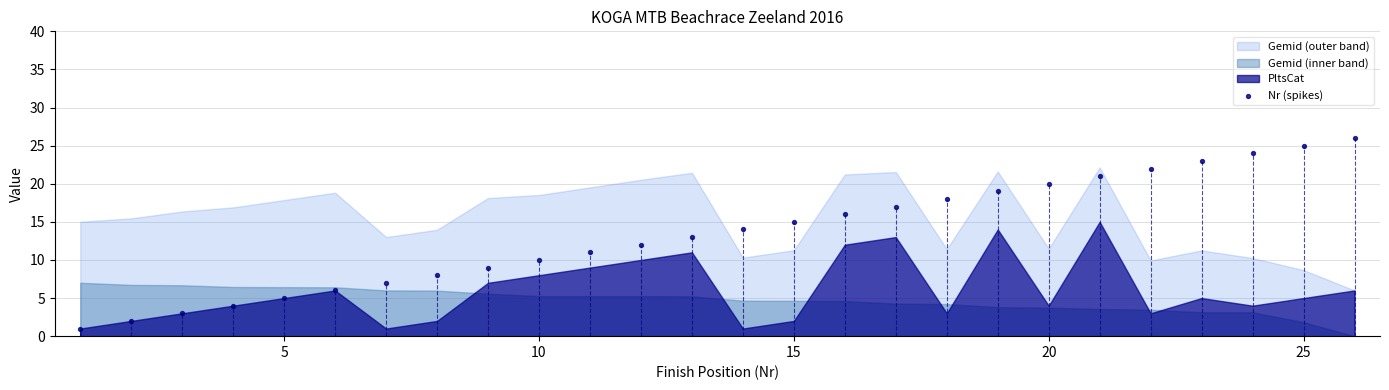

What is the range of X values (max minus min)?

25